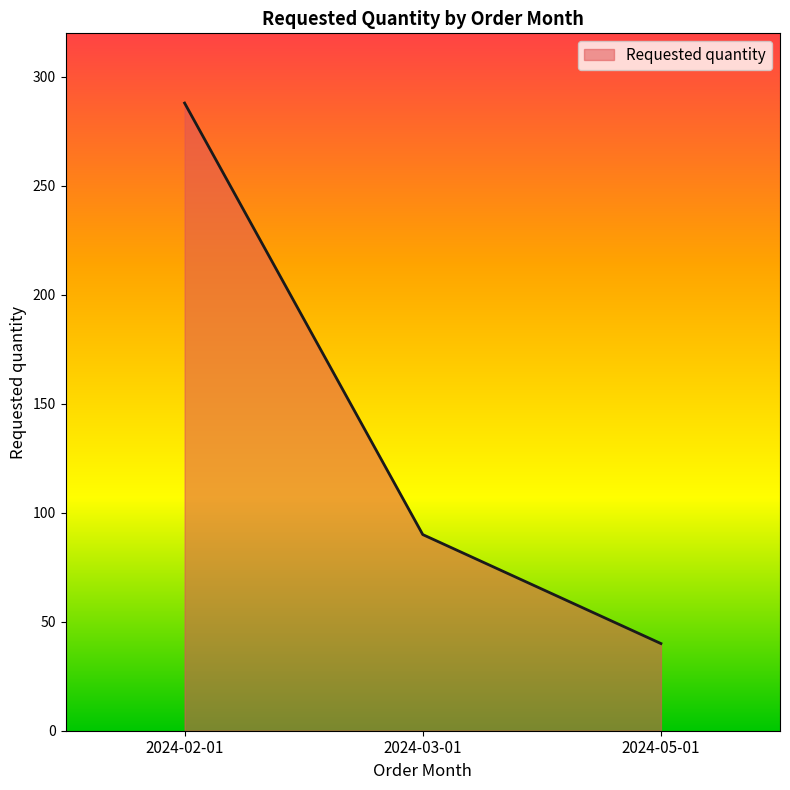

Count the number of categories in the chart.

3